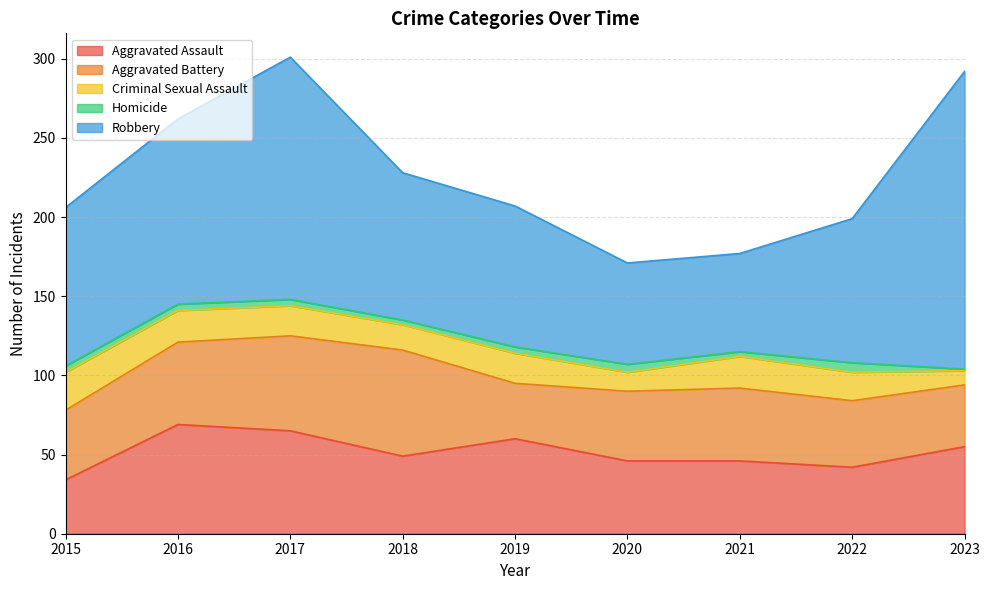

Which label corresponds to the smallest value in the chart?

2023